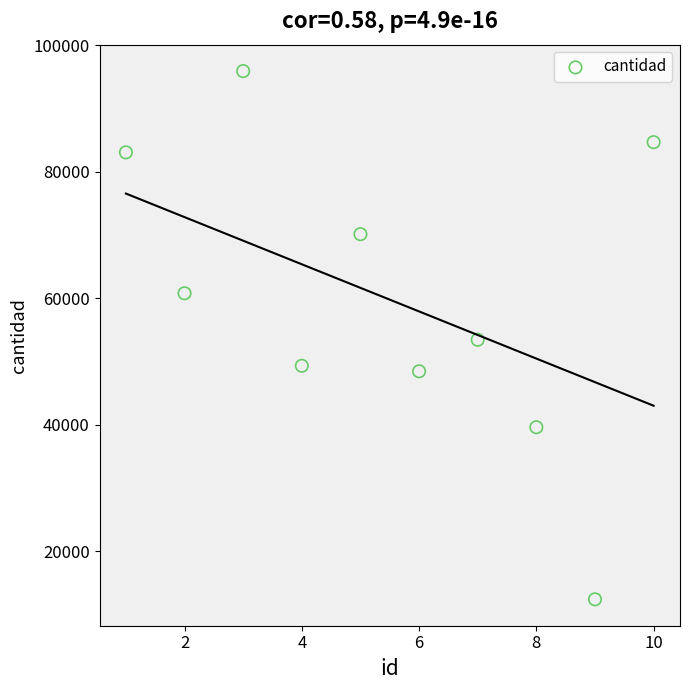

What is the range of Y values (max minus min)?

83520